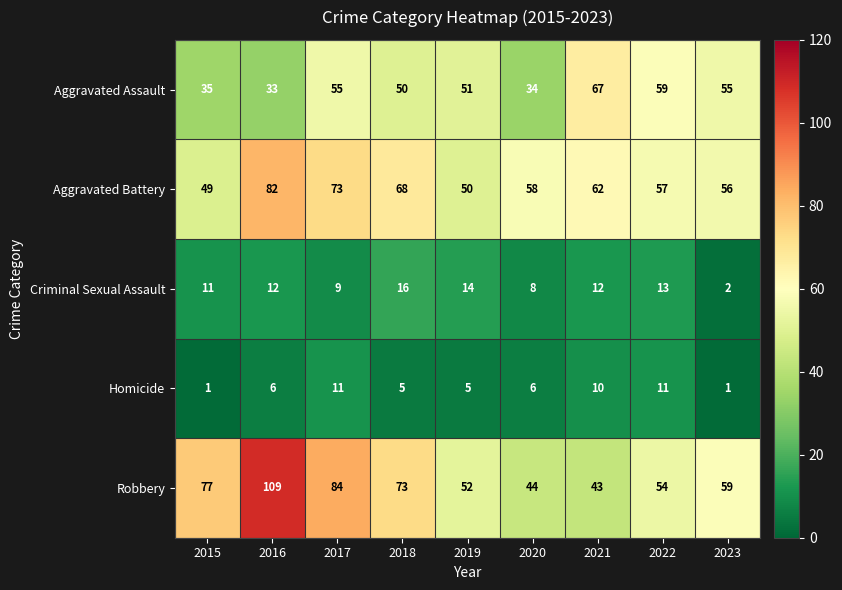

Count the number of data series in this chart.

5